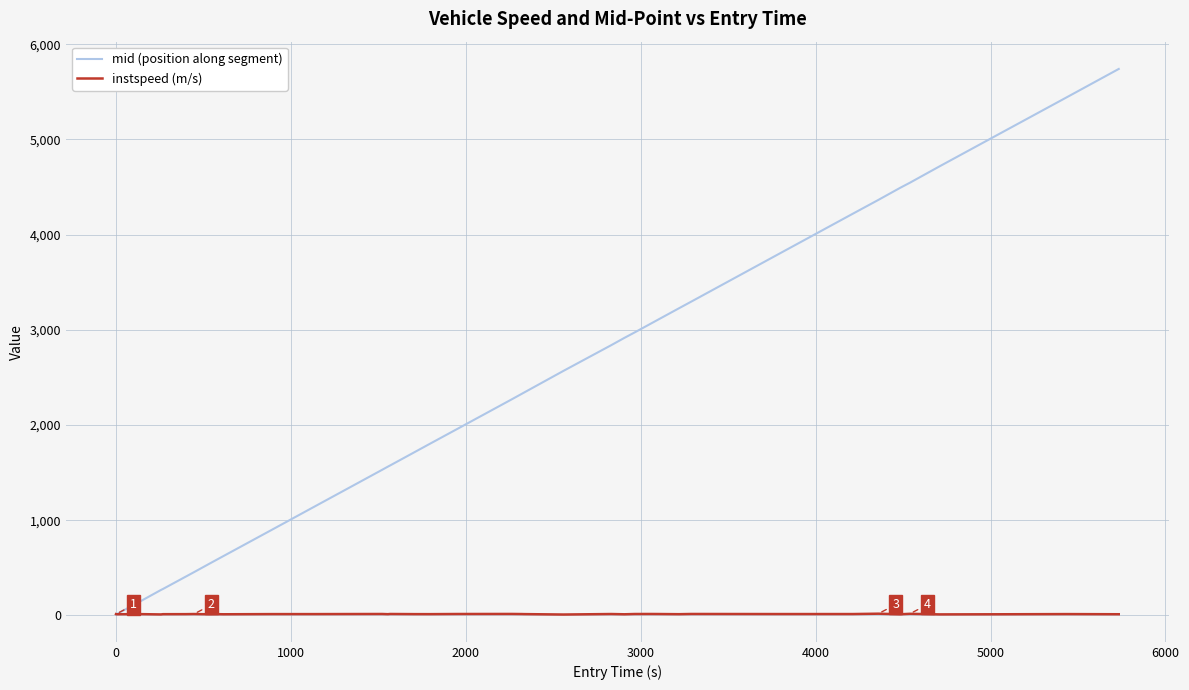

List the series in order of their overall mean, lowest first.

instspeed (m/s), mid (position along segment)